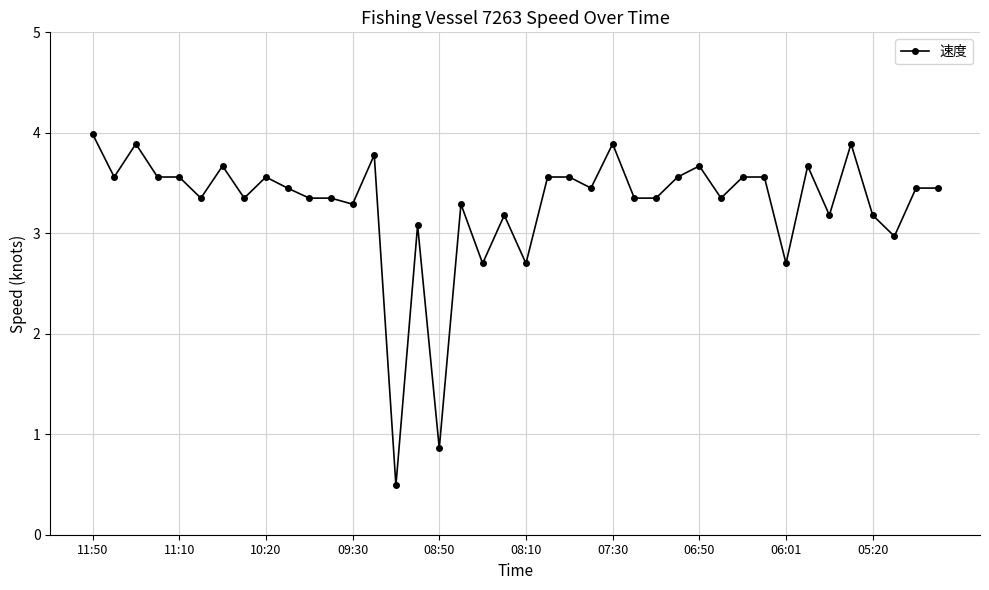

What is the maximum value shown in the chart?

4.0